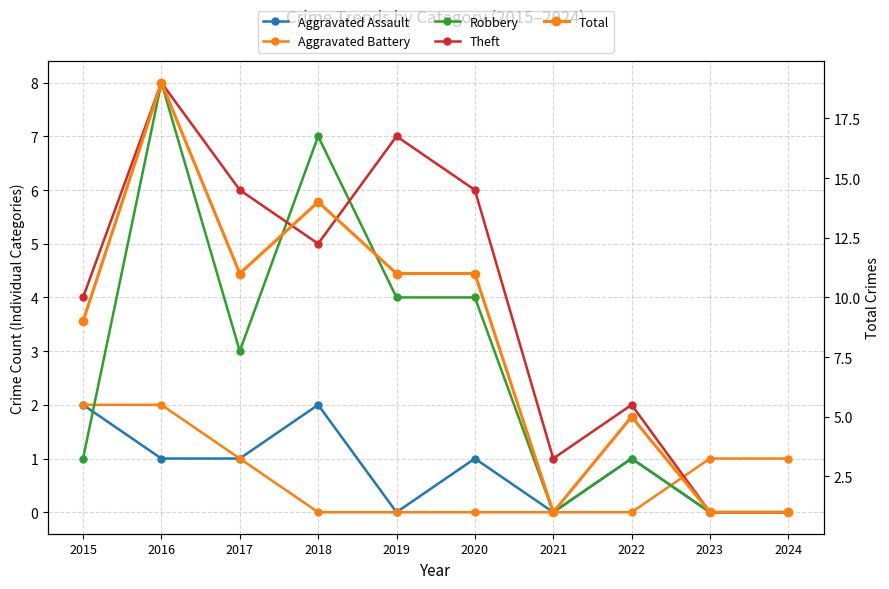

Which series has the widest spread of values?

Total